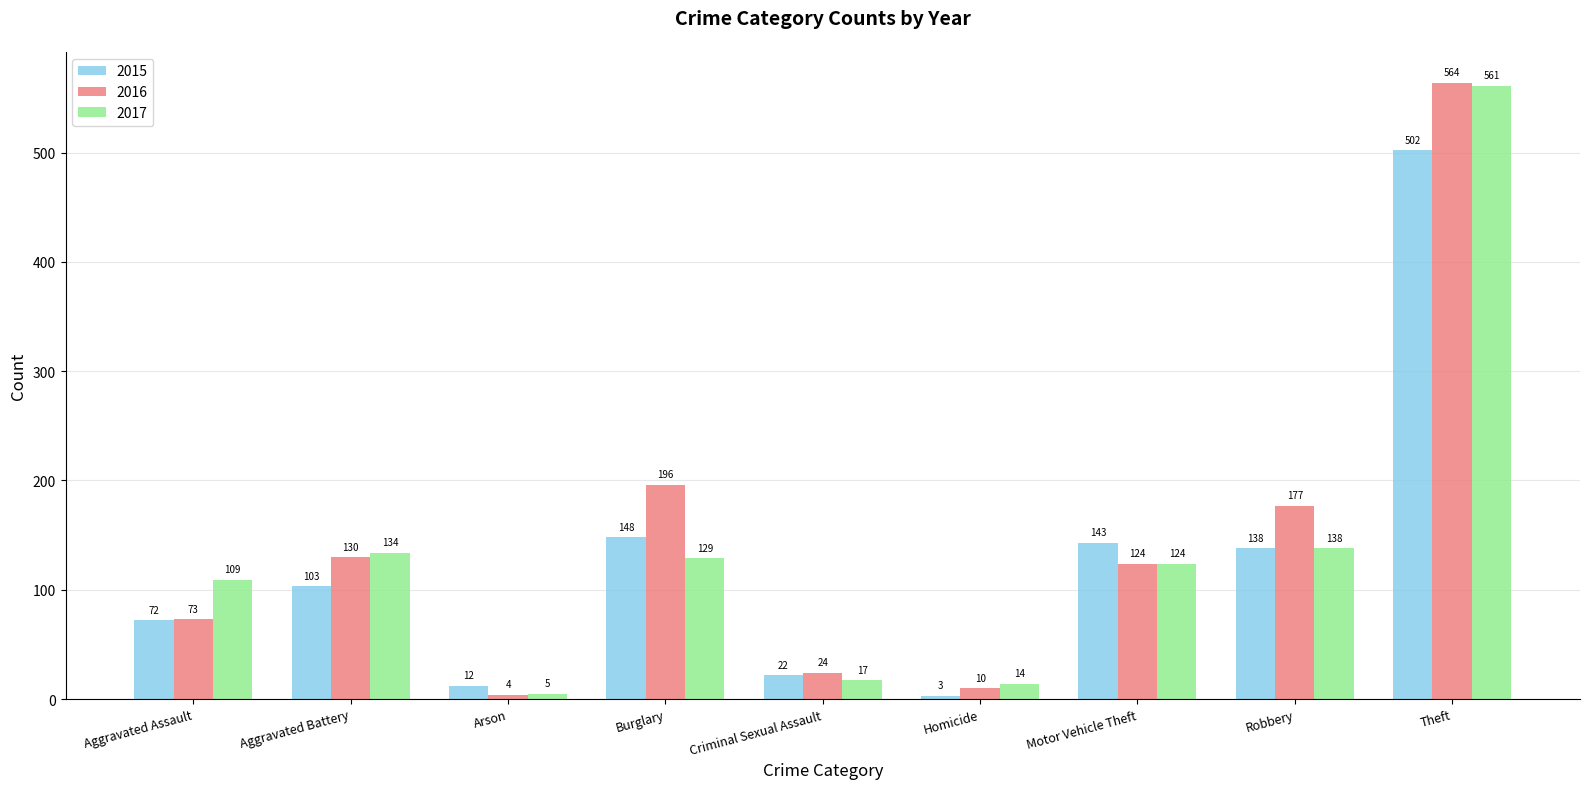

List the series in order of their peak value, highest first.

2016, 2017, 2015